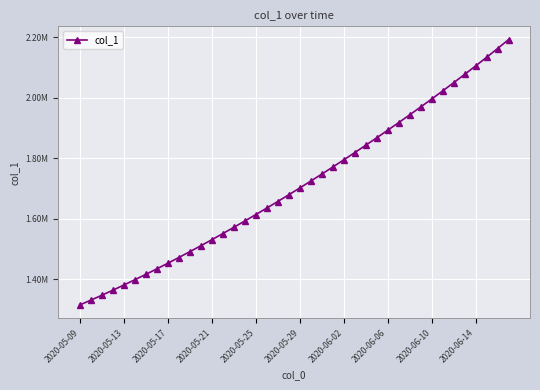

What is the greatest value displayed?

2192812.2